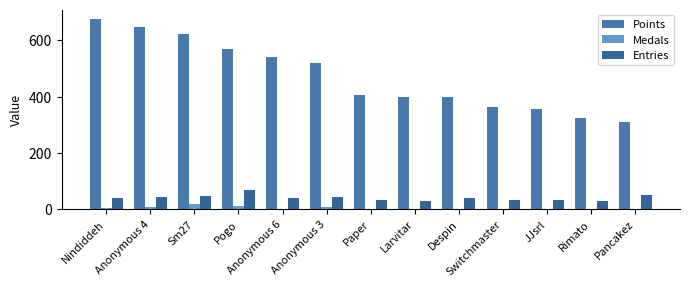

Where is Medals nearest to the value 9?

Anonymous 4